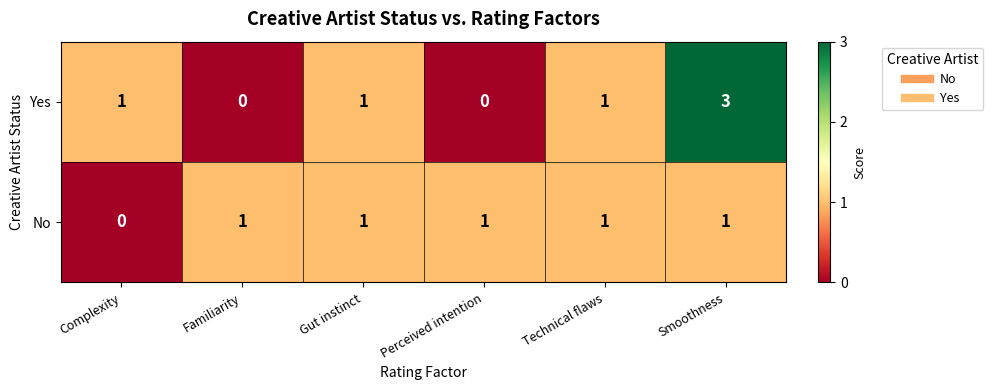

How many No values are between 1 and 2?

5